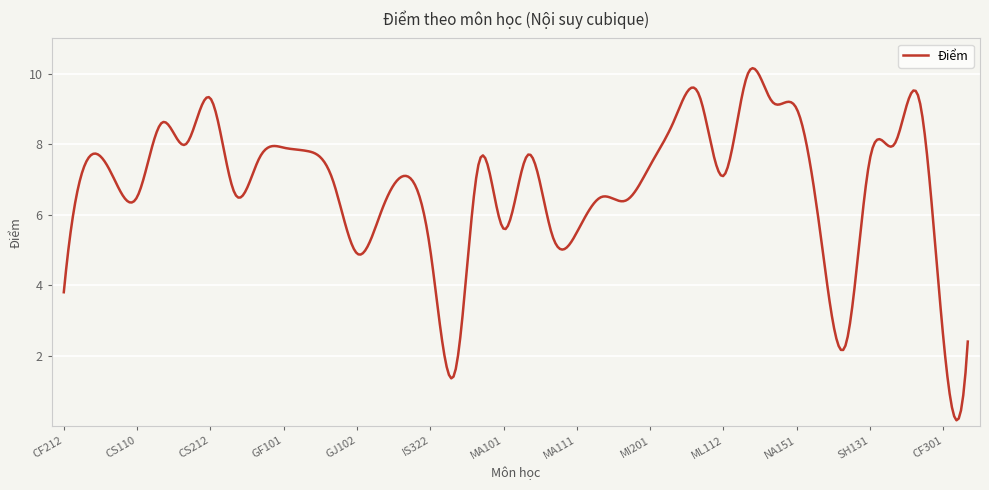

What is the greatest value displayed?

10.2